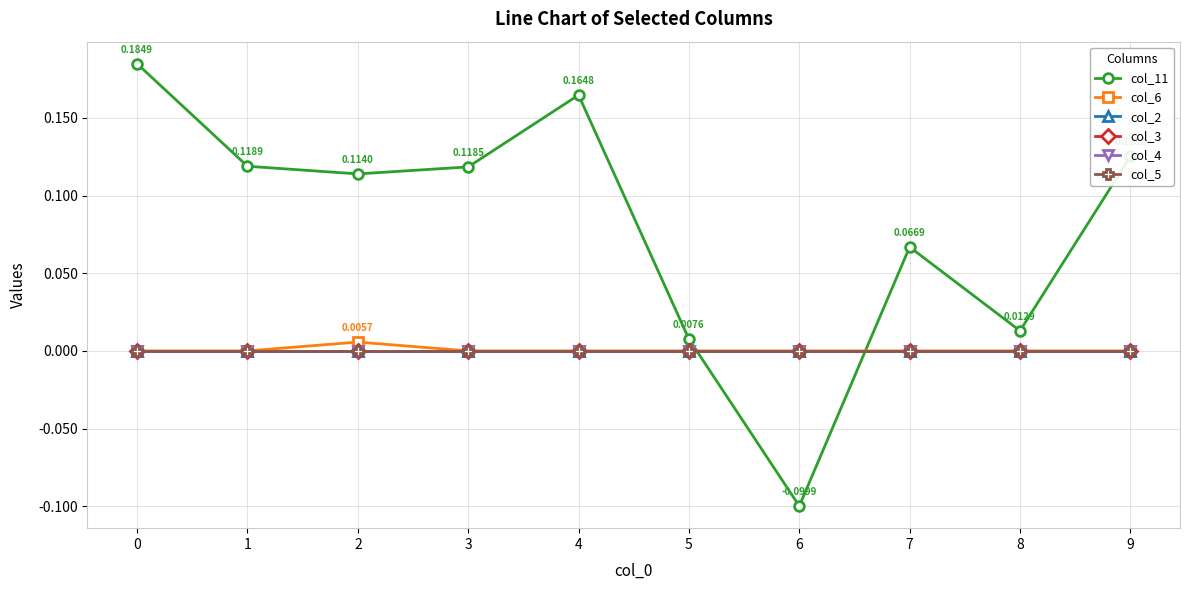

The value of col_11 at 4 is 0.2. True or false?

True